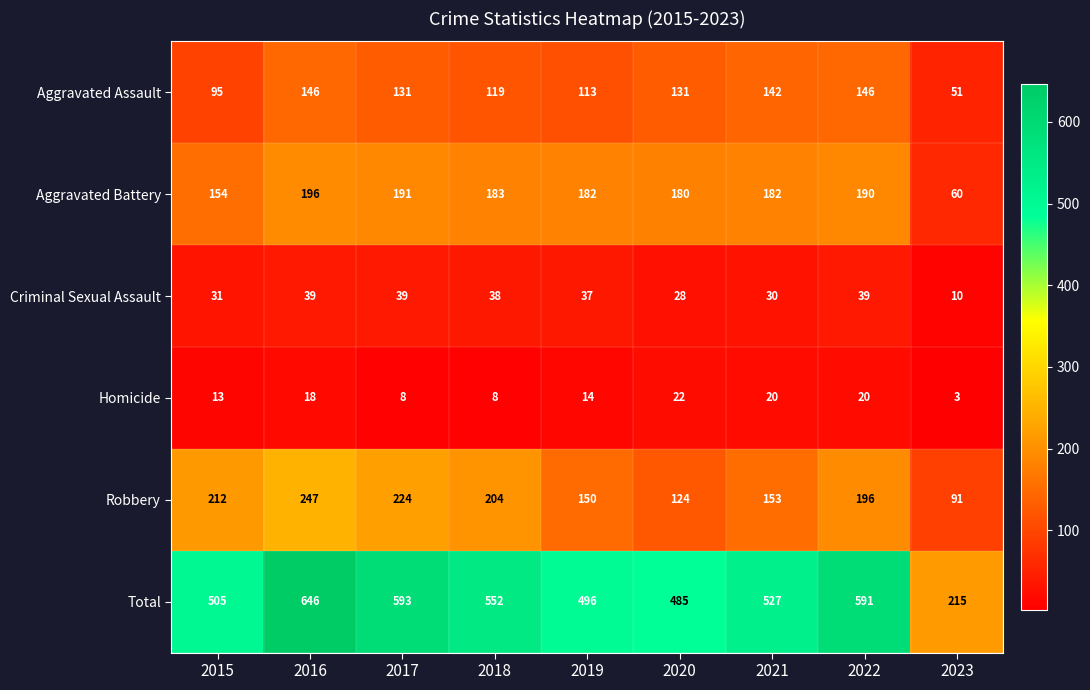

Rank the series by their maximum value, from lowest to highest.

Homicide, Criminal Sexual Assault, Aggravated Assault, Aggravated Battery, Robbery, Total